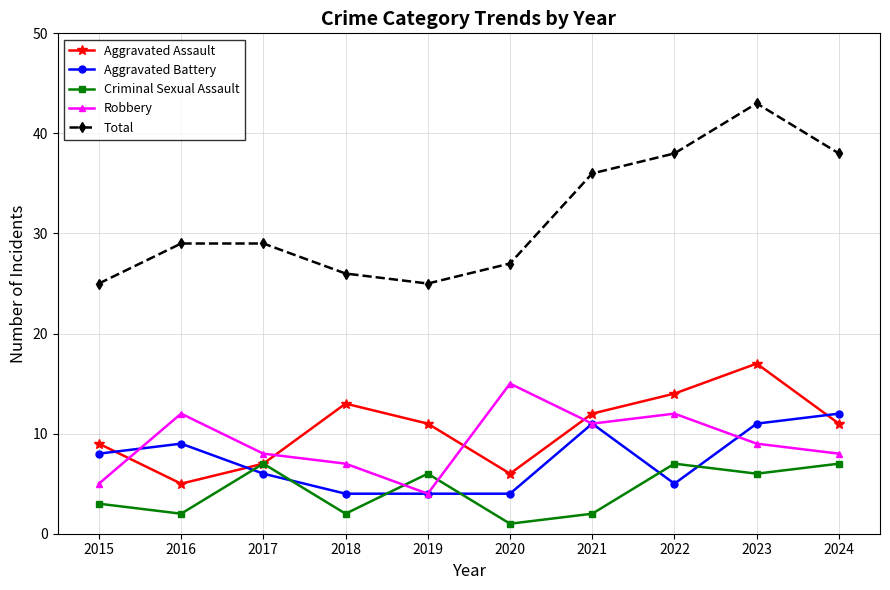

What is the minimum value for Aggravated Assault?

5